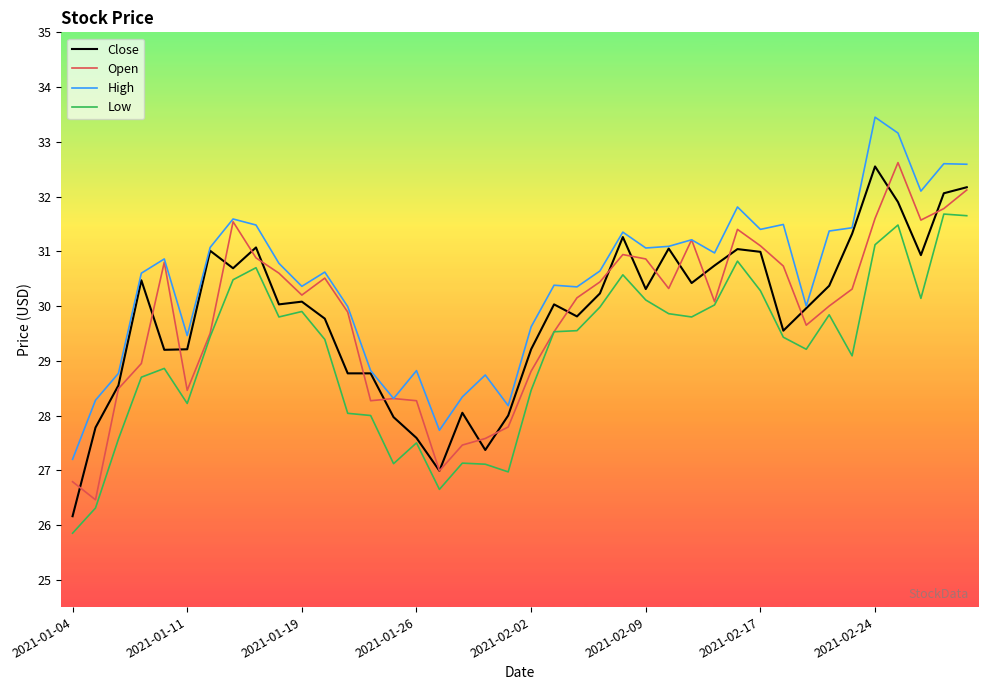

Which series has the largest total across all categories?

High